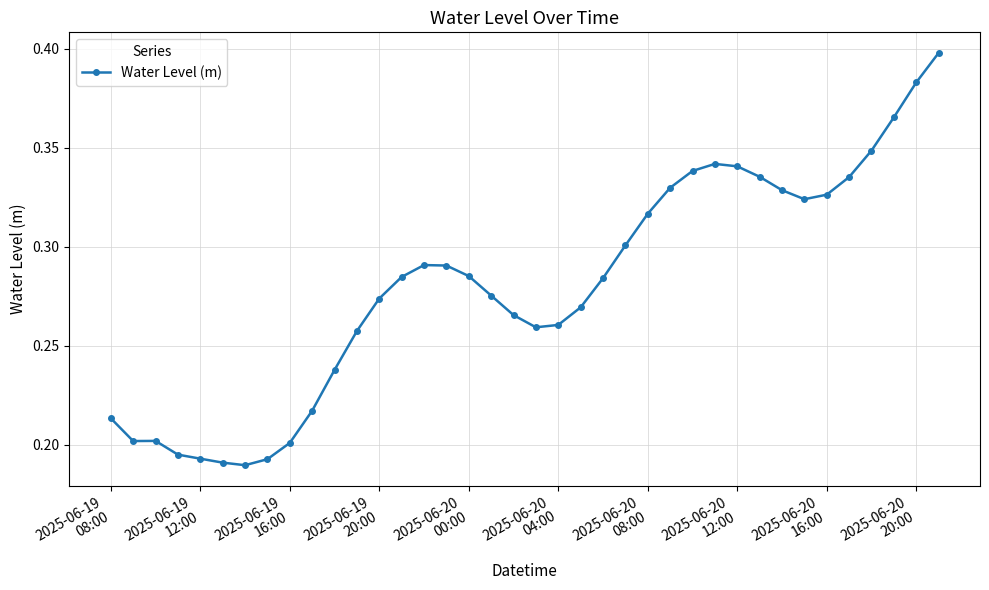

True or false: the data has more than 0 interior local peaks.

True